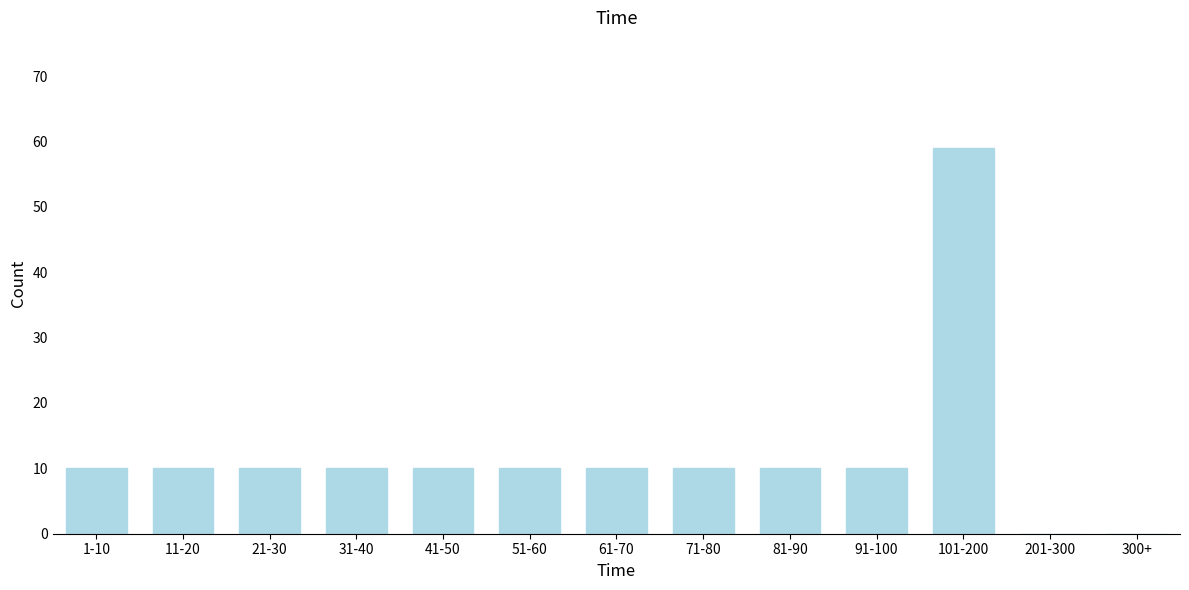

Reading right to left, transcribe all the data shown in this chart.

300+=0	201-300=0	101-200=59	91-100=10	81-90=10	71-80=10	61-70=10	51-60=10	41-50=10	31-40=10	21-30=10	11-20=10	1-10=10